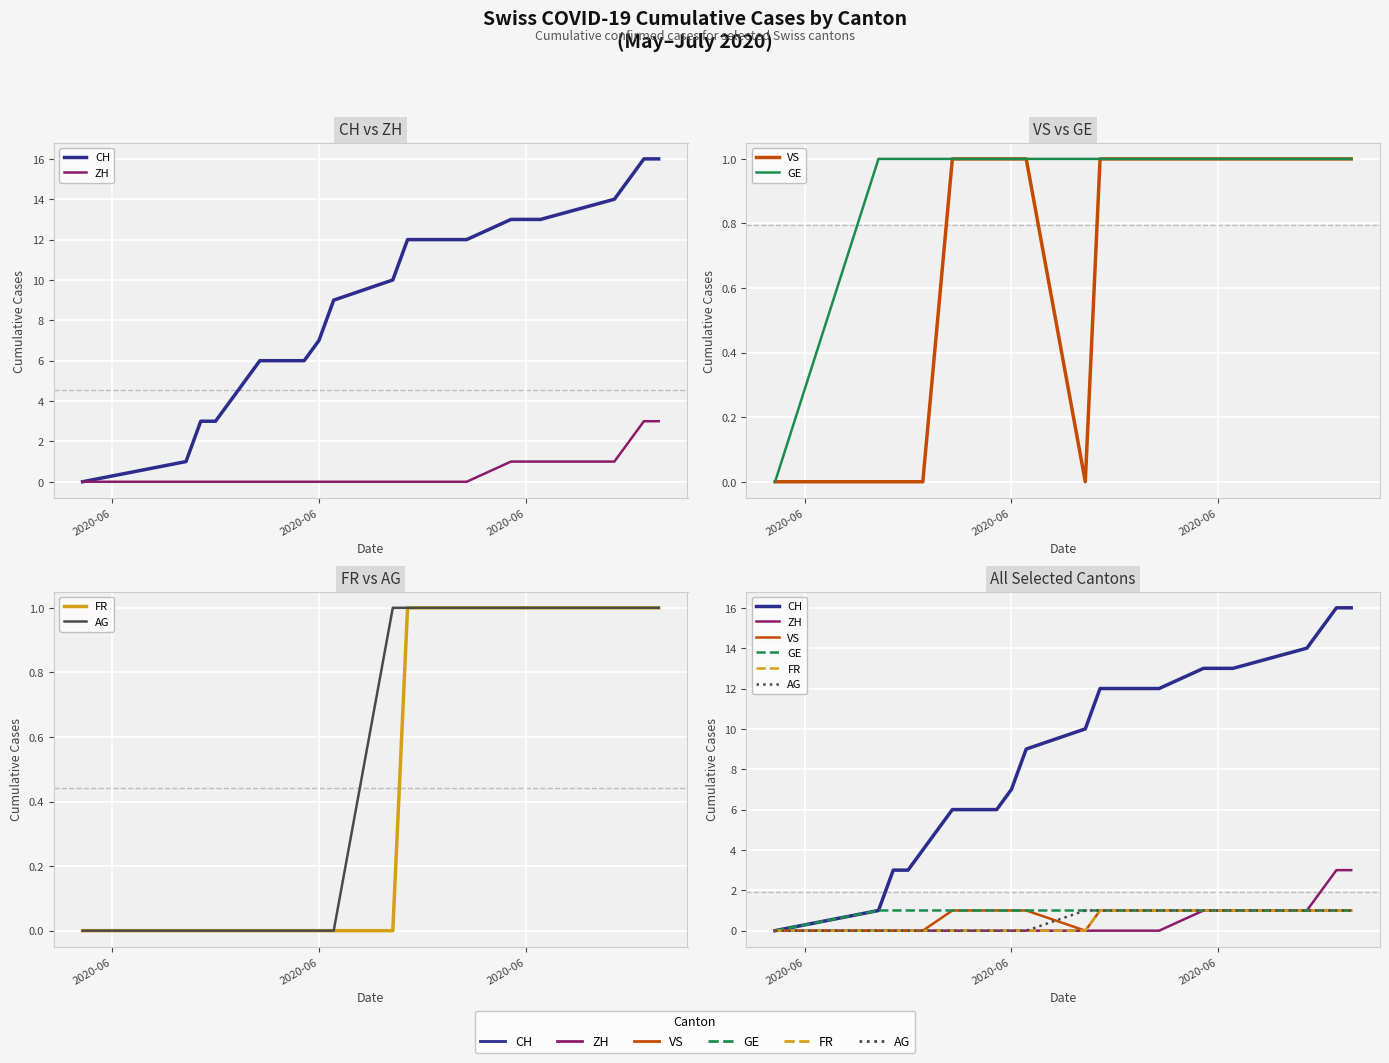

What is the difference between the second highest and minimum values in the ZH series?

3